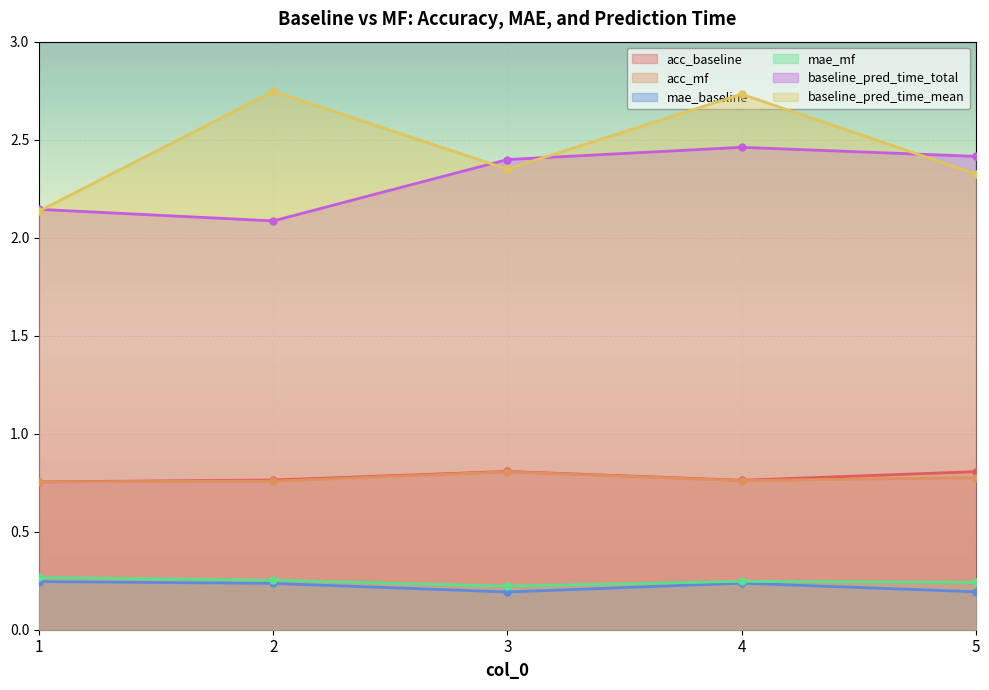

What is the value of the mae_baseline point at the 4th from the left?

0.2